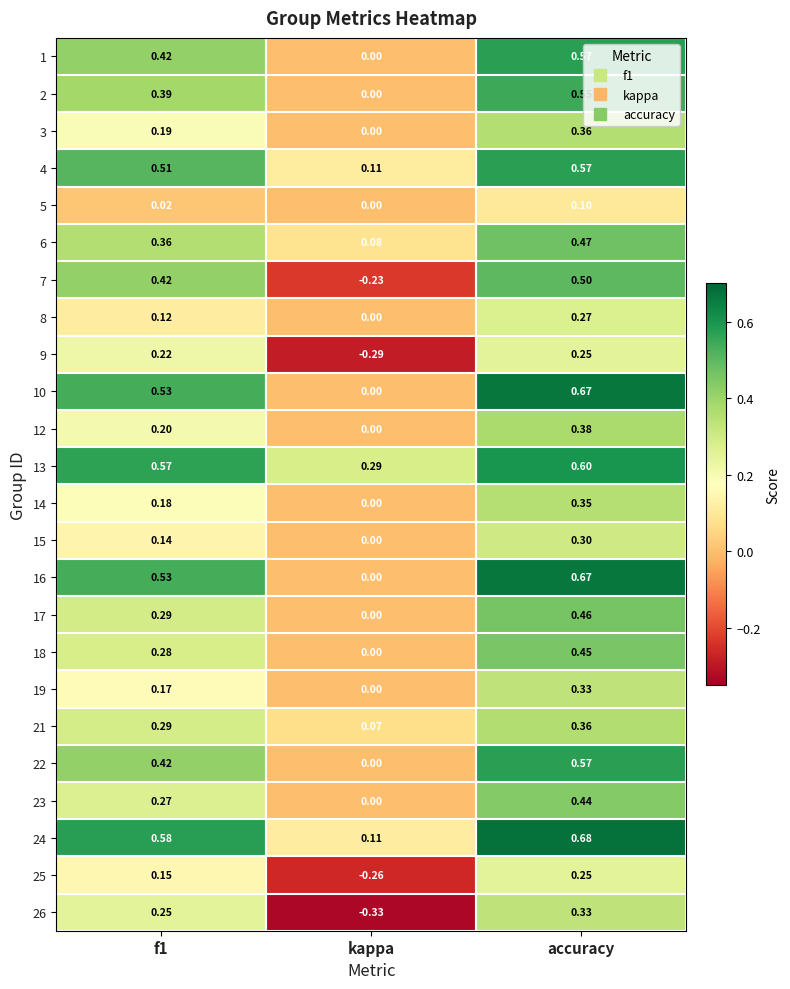

Which label corresponds to the smallest value in the chart?

kappa